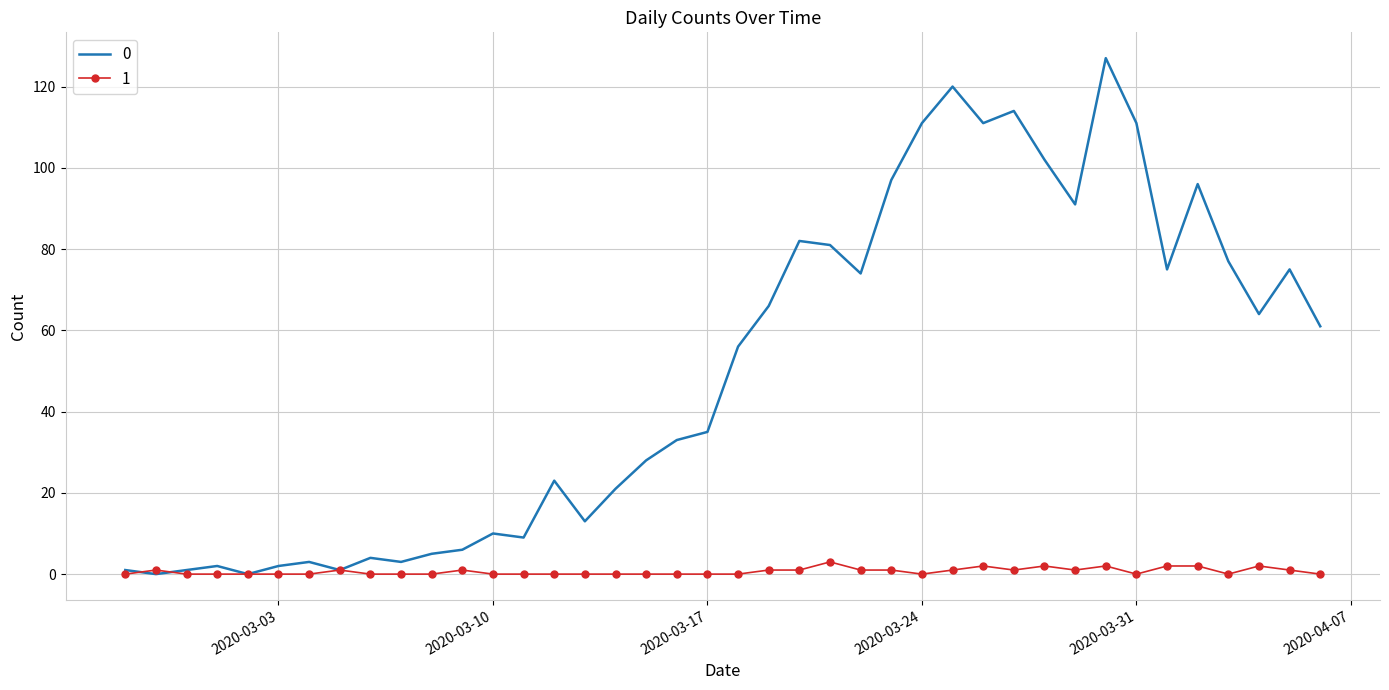

What is the maximum value shown in the chart?

127